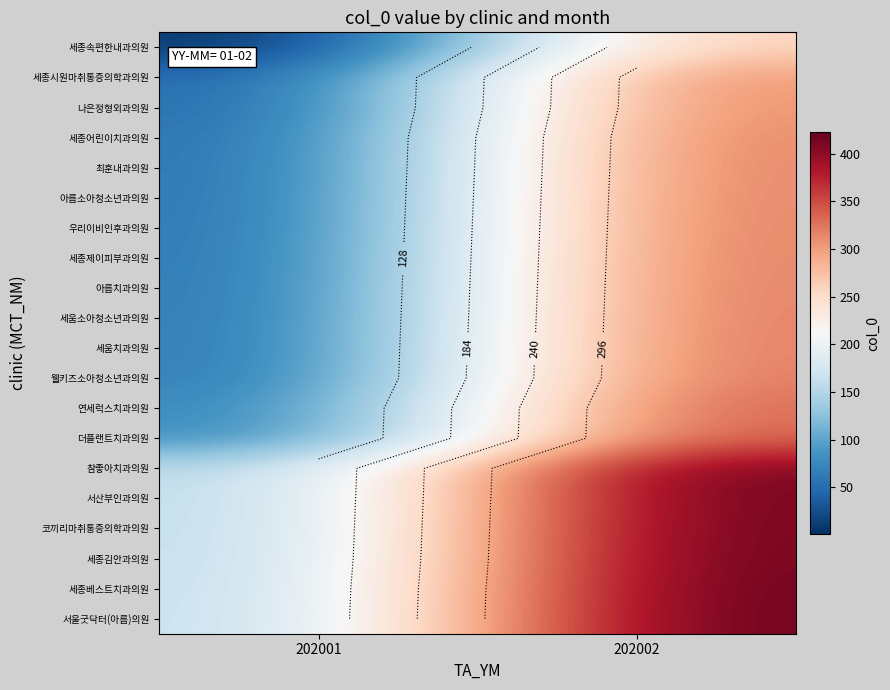

How many 최훈내과의원 values are between 54 and 319?

2